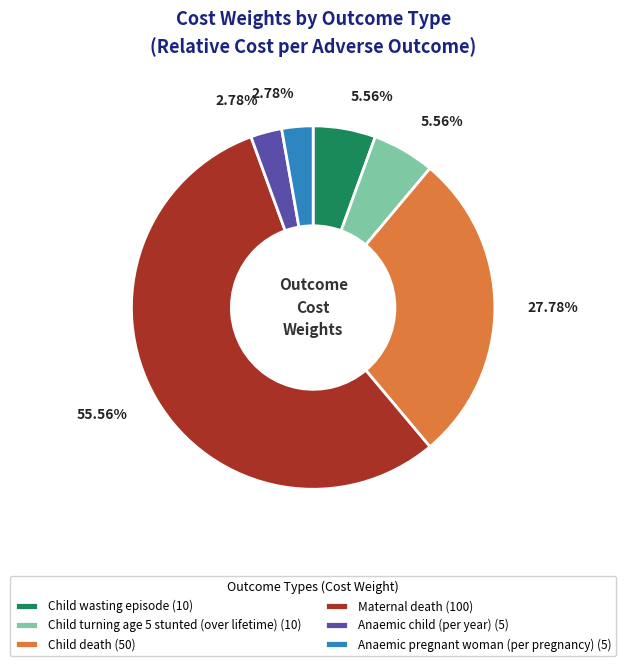

How many slices are in this pie chart?

6